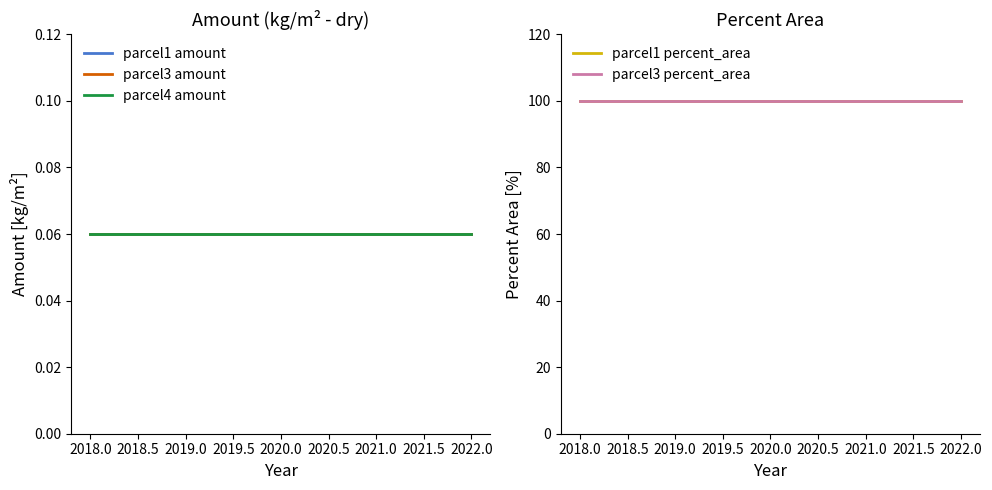

What is the maximum value for parcel3 amount?

0.1